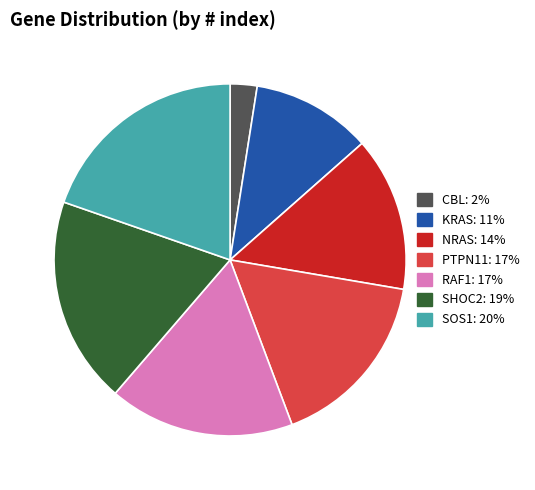

What is the ratio of the value at NRAS to the value at PTPN11?

0.9